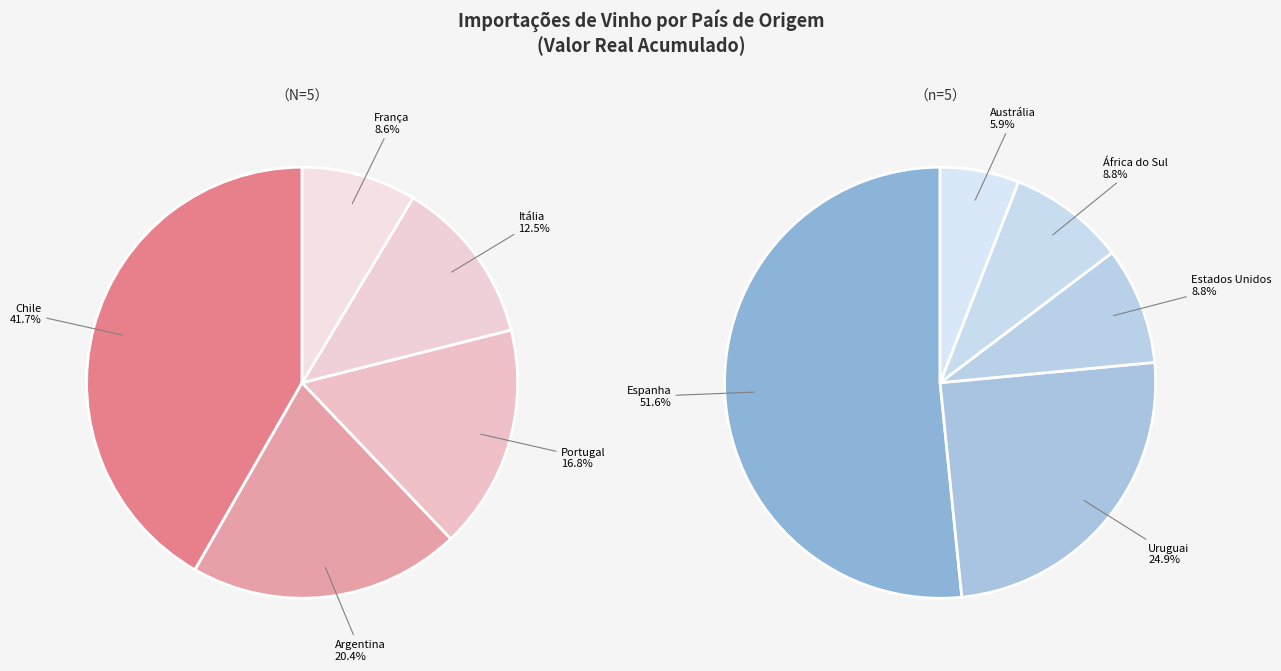

What is the change in value from Espanha to Portugal?

+3949750152.9